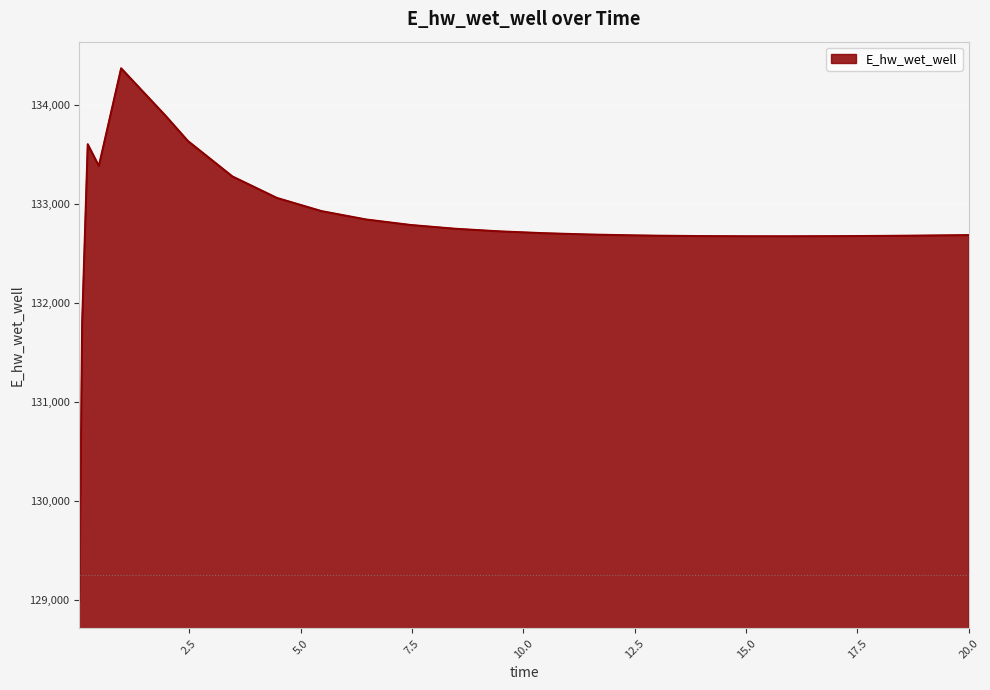

What is the smallest value displayed?

128980.7